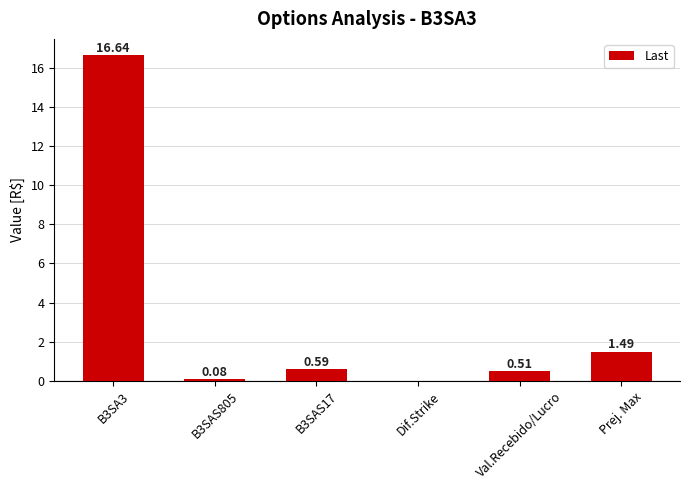

What is the sum of all values?

19.3